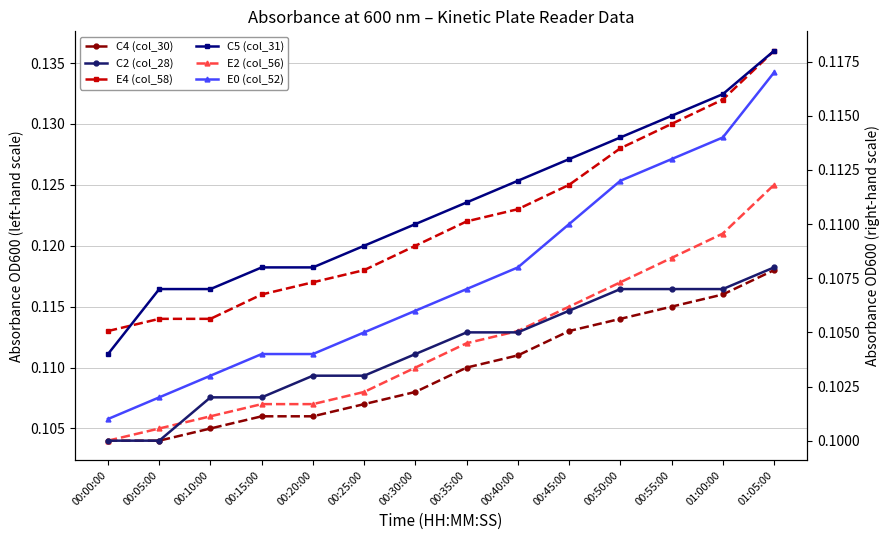

Where is C5 (col_31) nearest to the value 0?

00:00:00